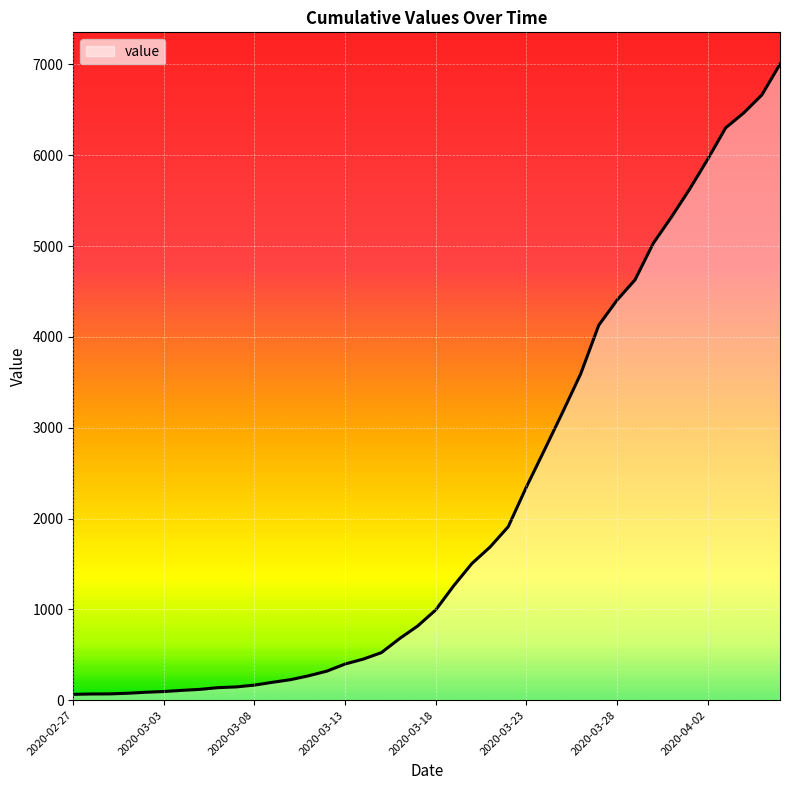

What is the maximum value shown in the chart?

7003